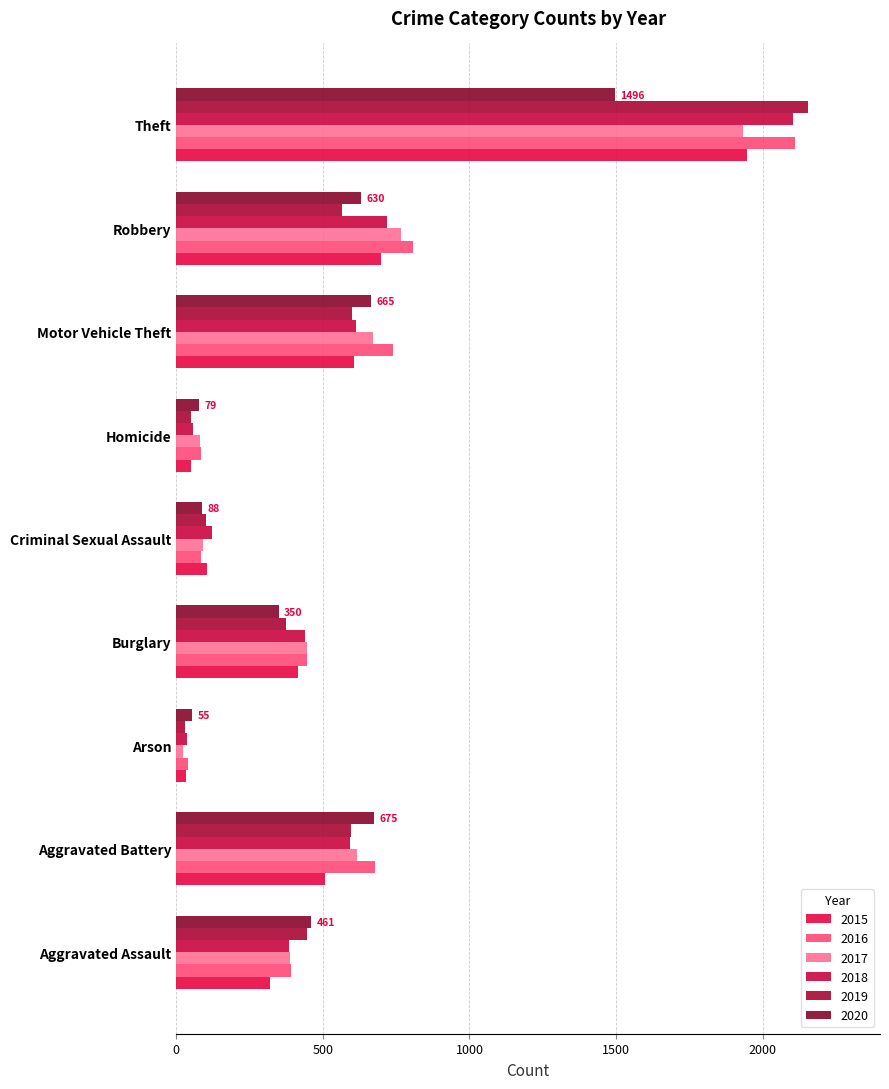

How many values in the 2018 series are below 439?

4